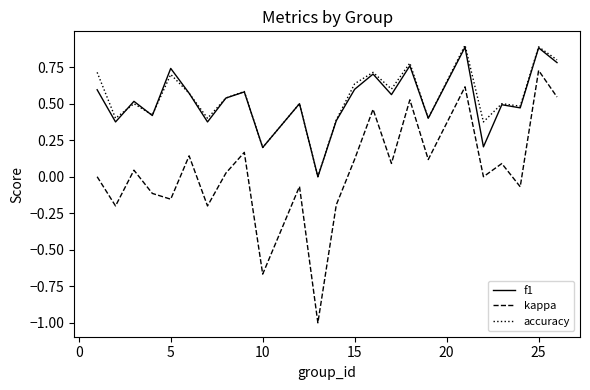

True or false: kappa and f1 intersect in this chart.

False